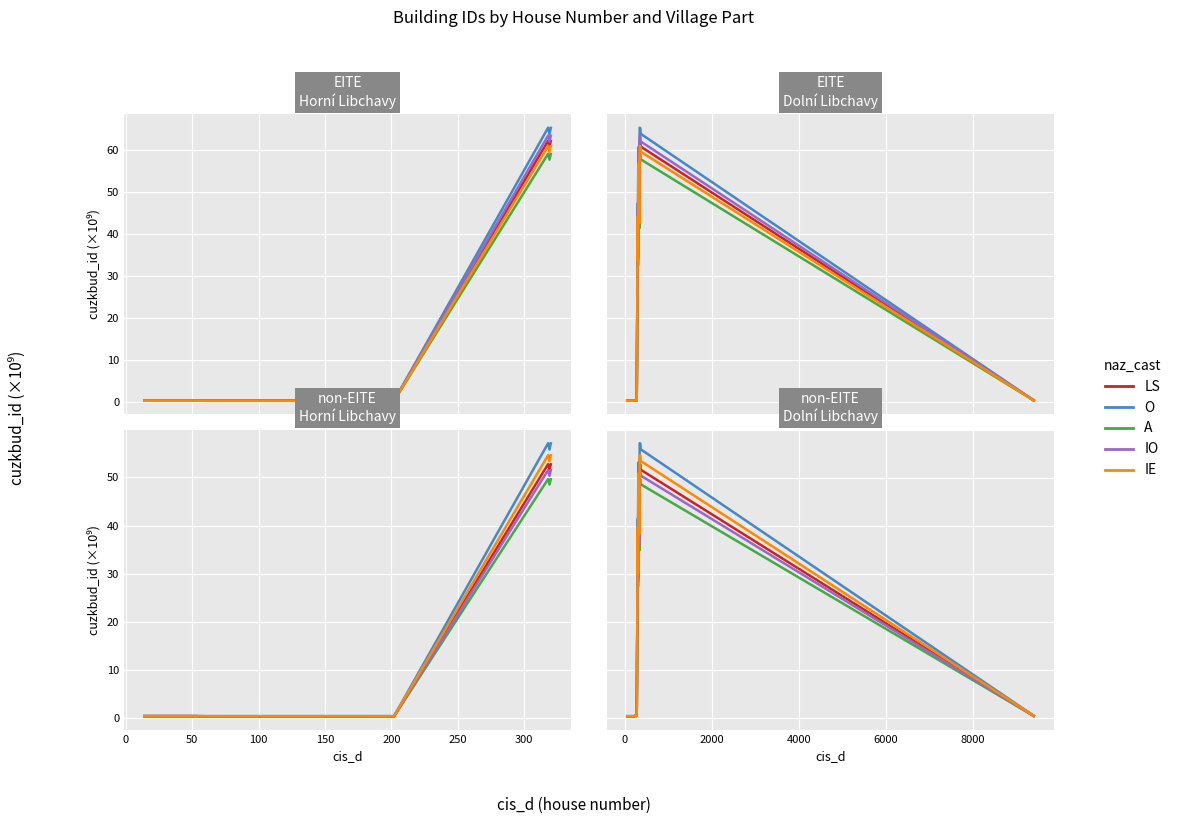

What is the value of the LS point at the 17th from the left?

52.7